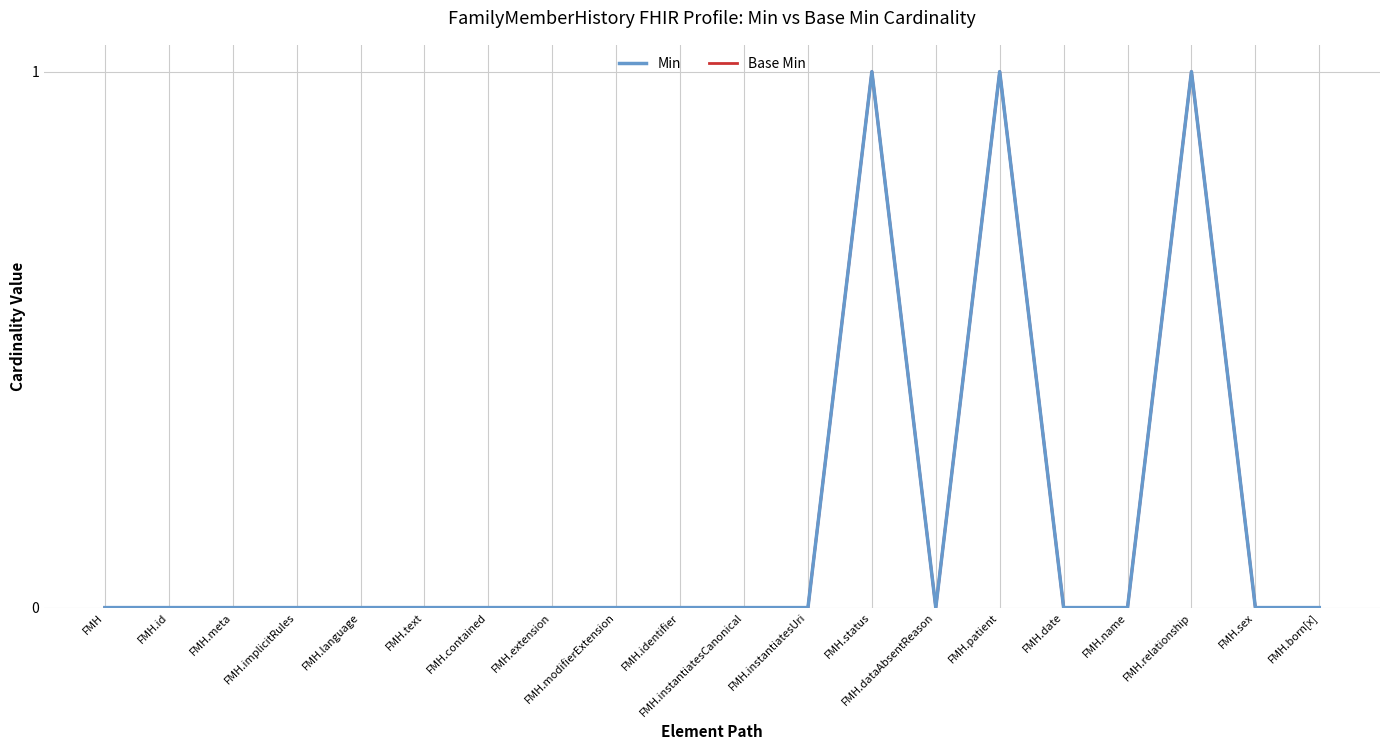

True or false: Base Min and Min intersect in this chart.

False